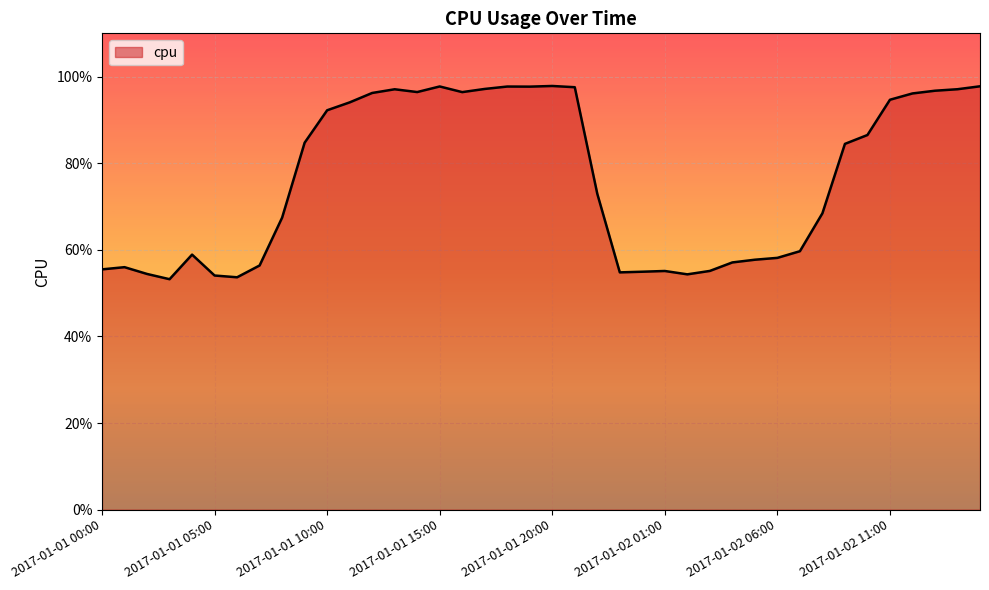

What is the minimum value shown in the chart?

0.5